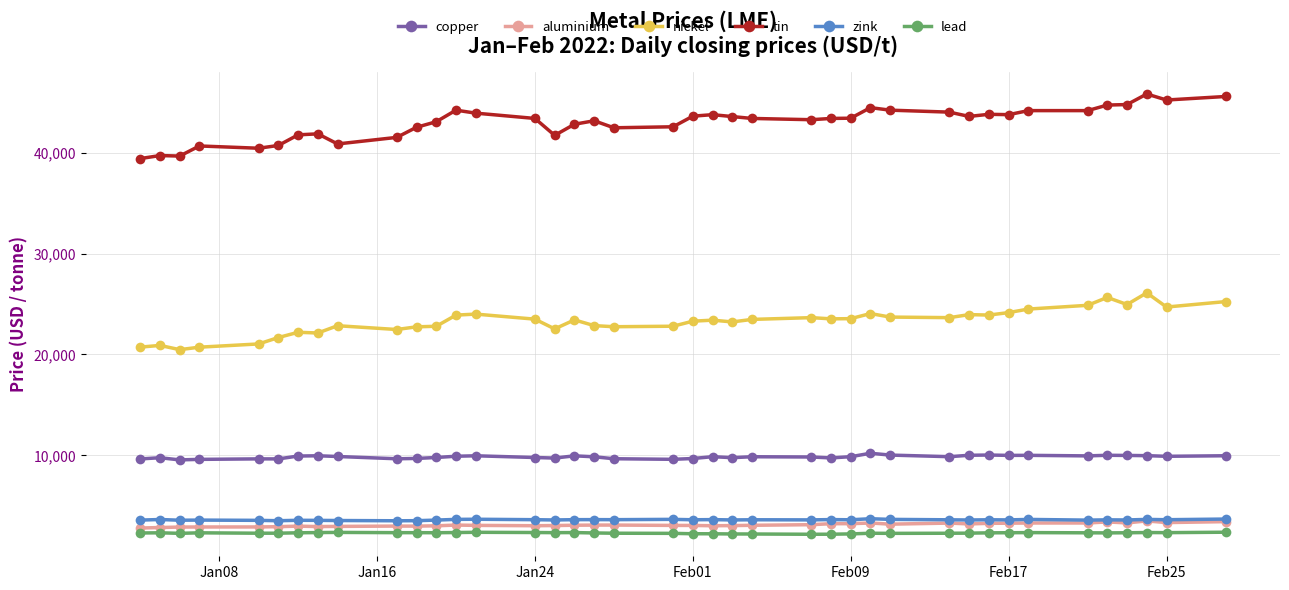

True or false: lead has more than 2 points higher than both neighbors.

True